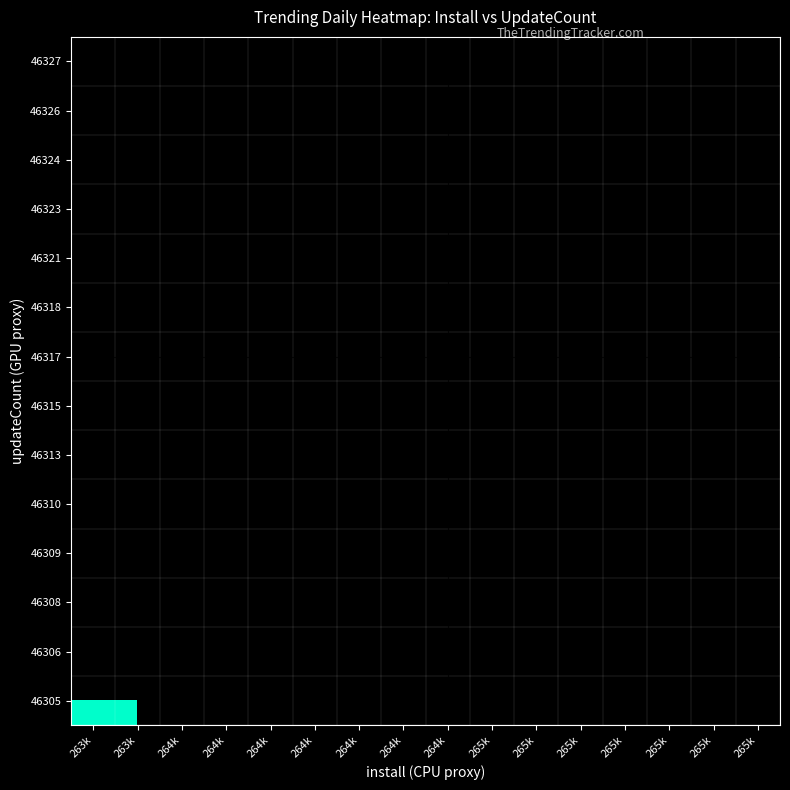

How many categories are shown in the chart?

16